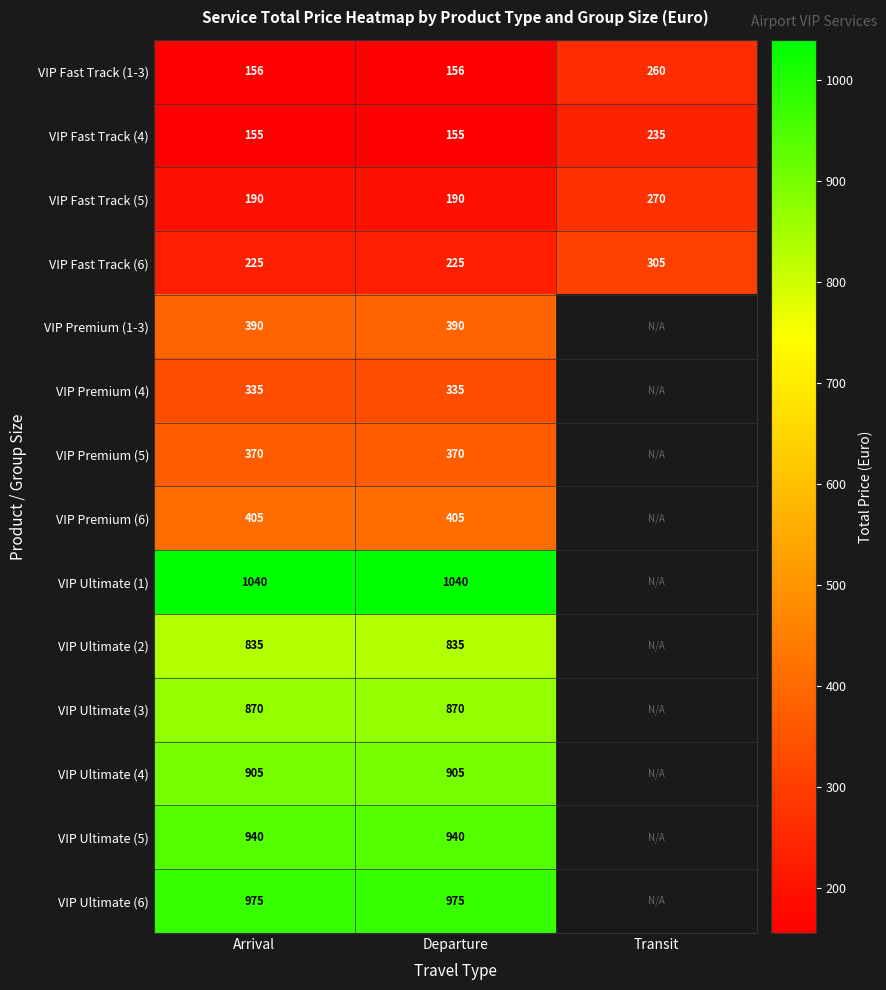

How many data points in VIP Fast Track (4) are above 155?

1